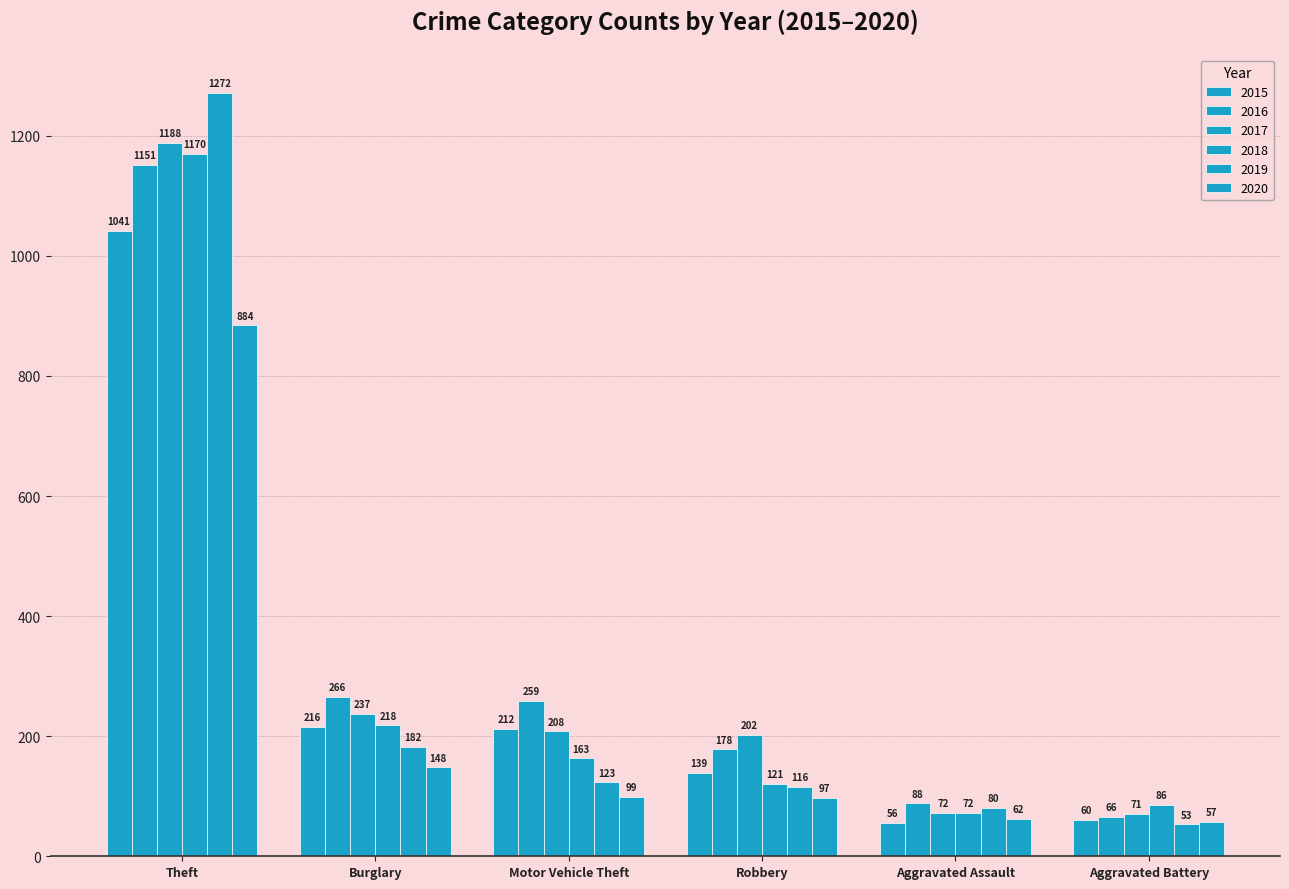

Are the bars horizontal?

No